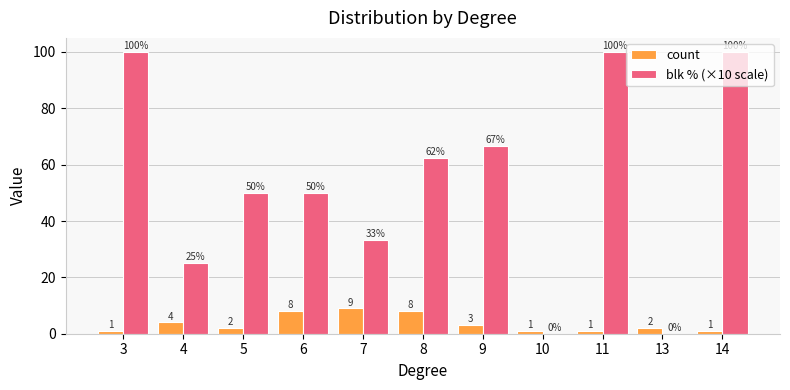

What is the total value across all series at 6?

58.0